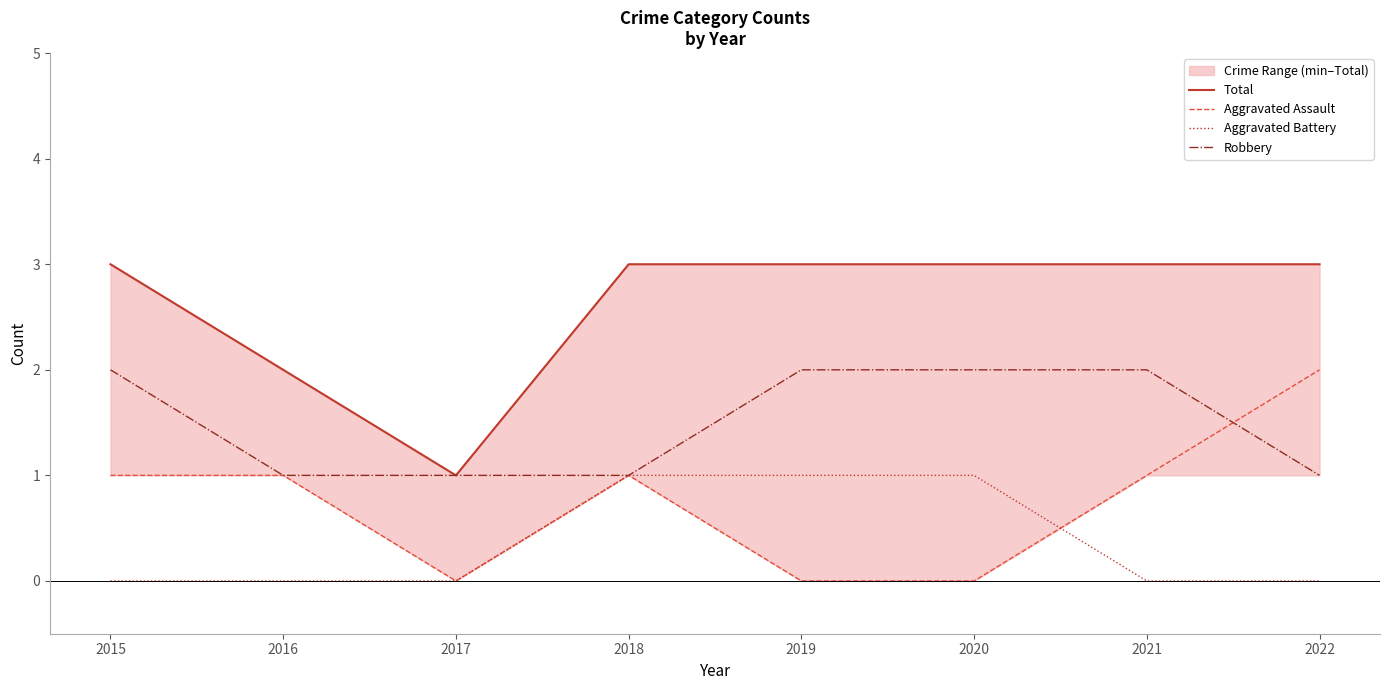

Rank the series by their average value, from lowest to highest.

Aggravated Battery, Aggravated Assault, Robbery, Total